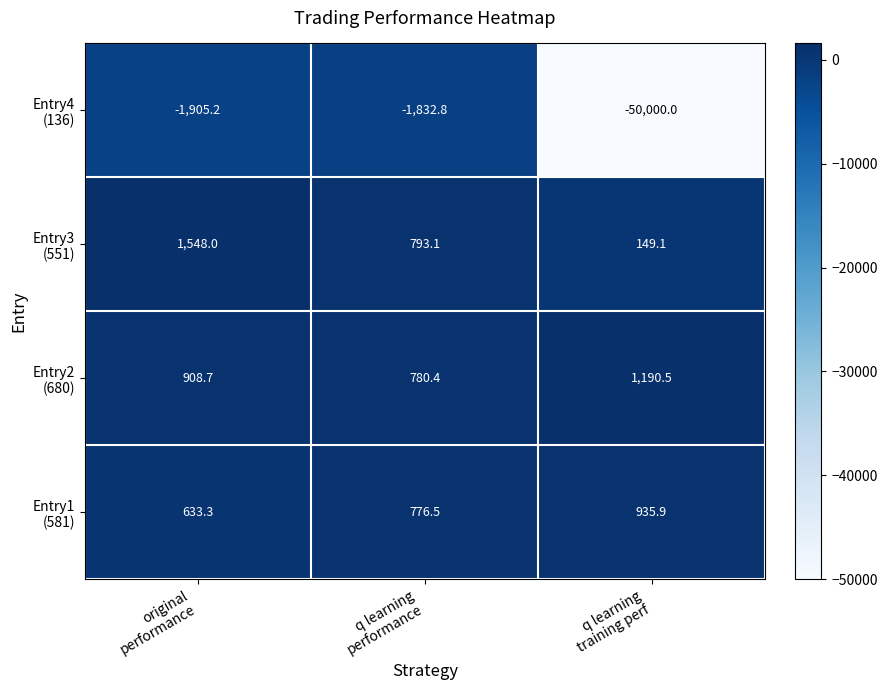

What is the greatest value displayed?

1548.0